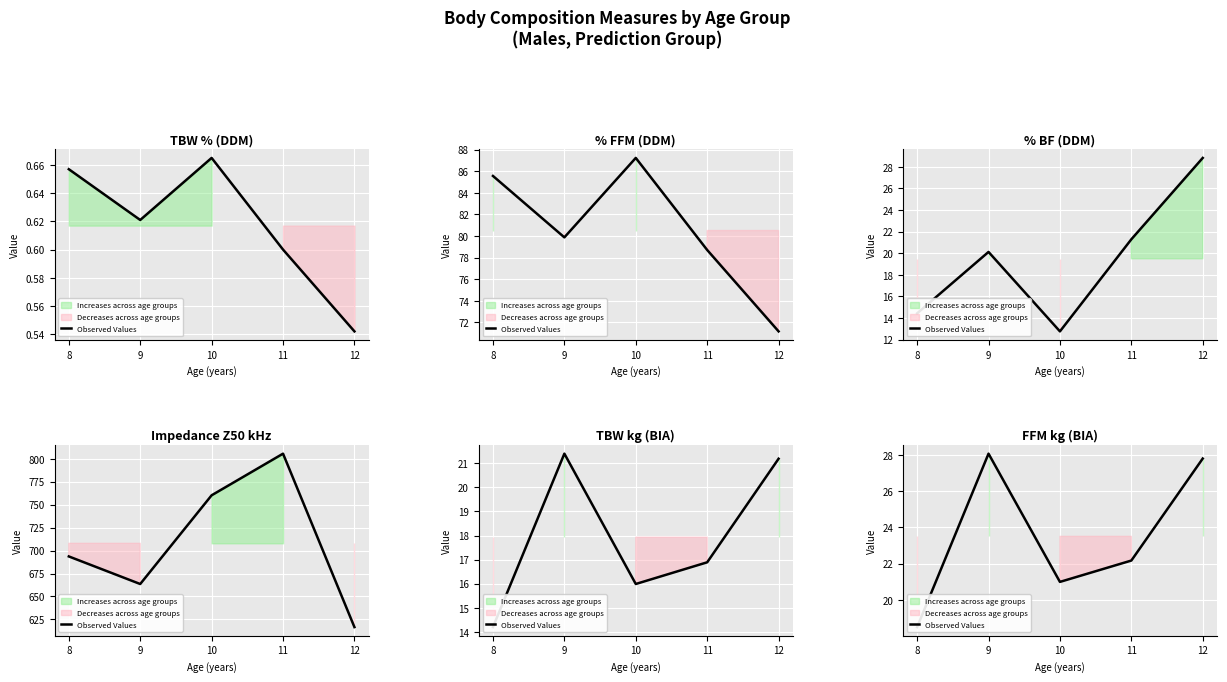

The chart shows a value of 27.2 at 8. True or false?

False